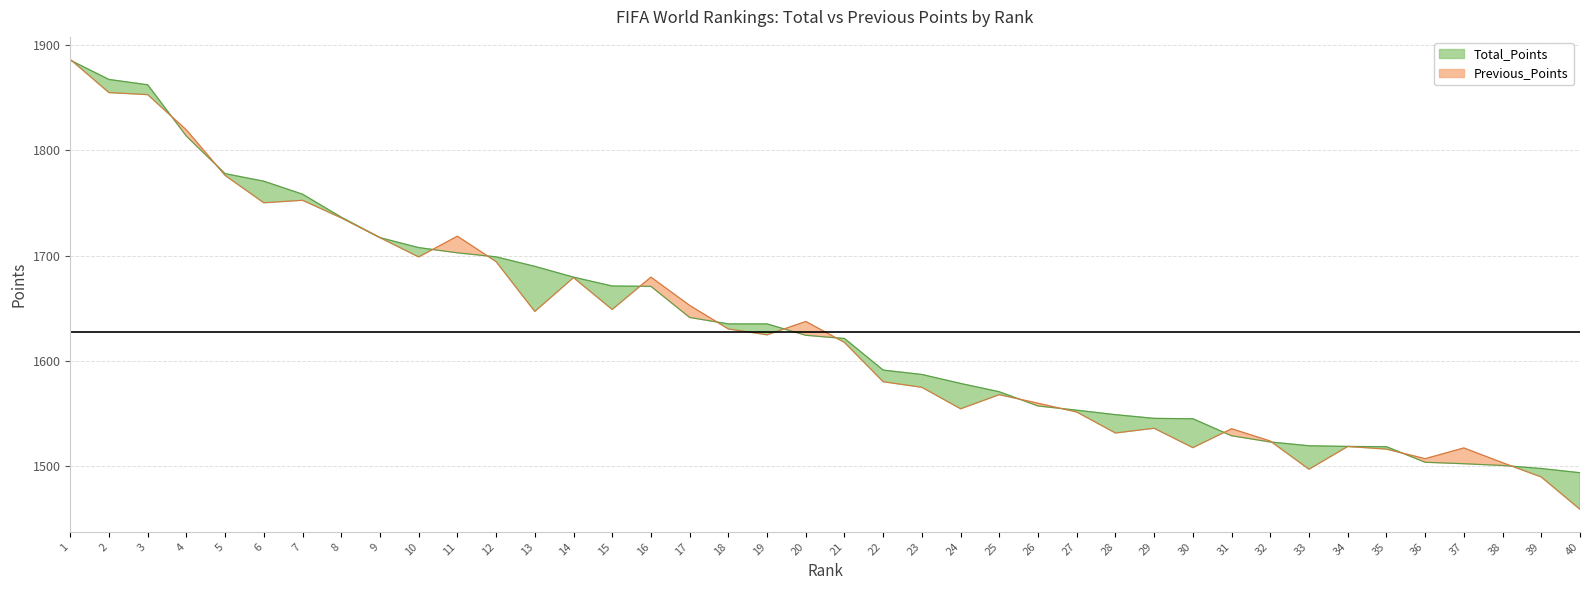

True or false: Previous_Points and Total_Points cross at least once.

True